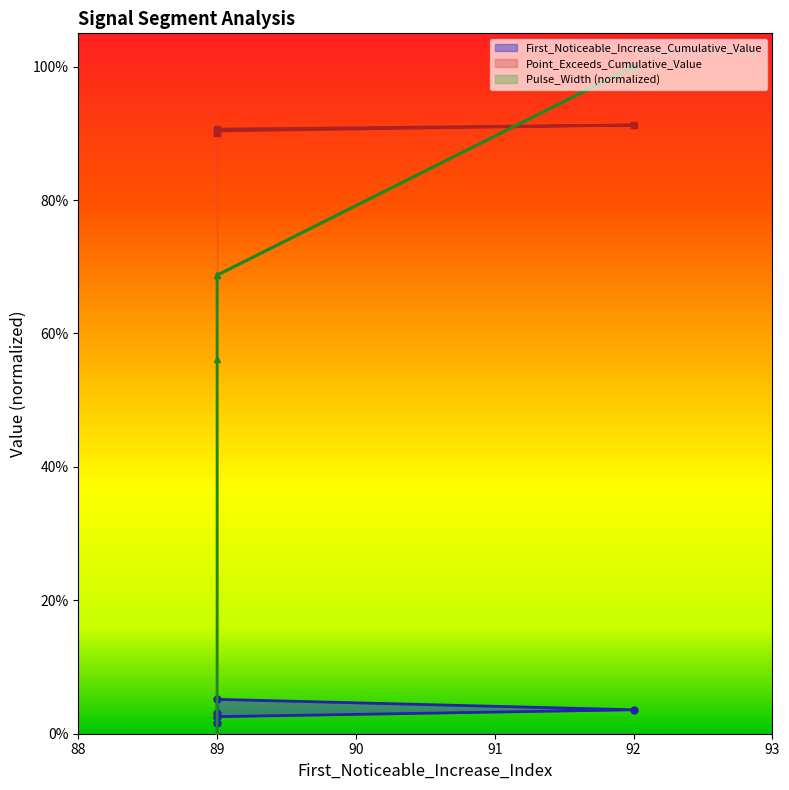

True or false: Pulse_Width has more than 1 interior local peaks.

False